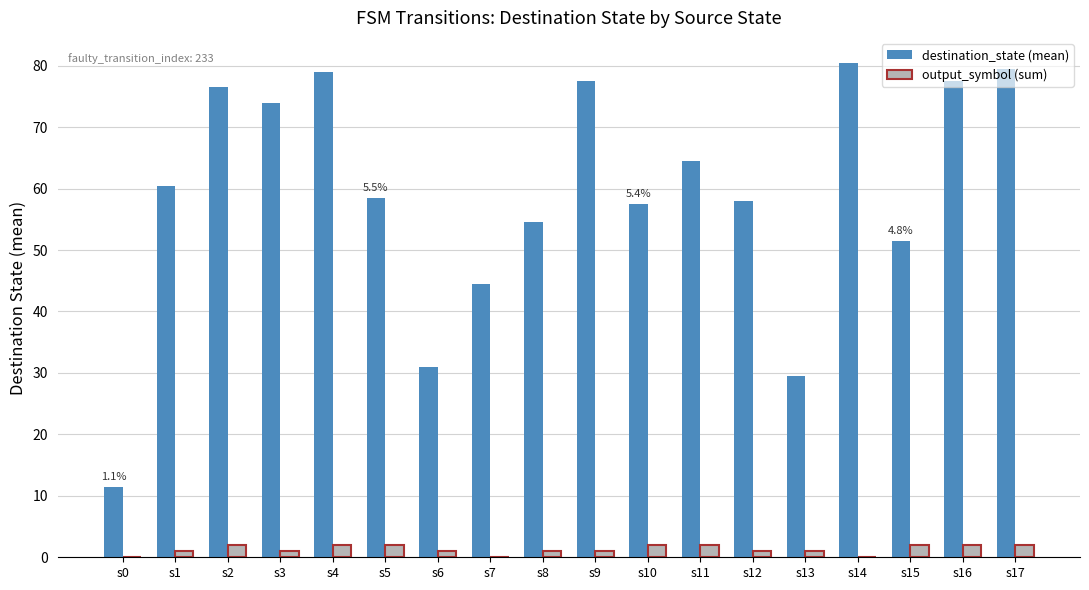

Which series has the largest total across all categories?

destination_state (mean)